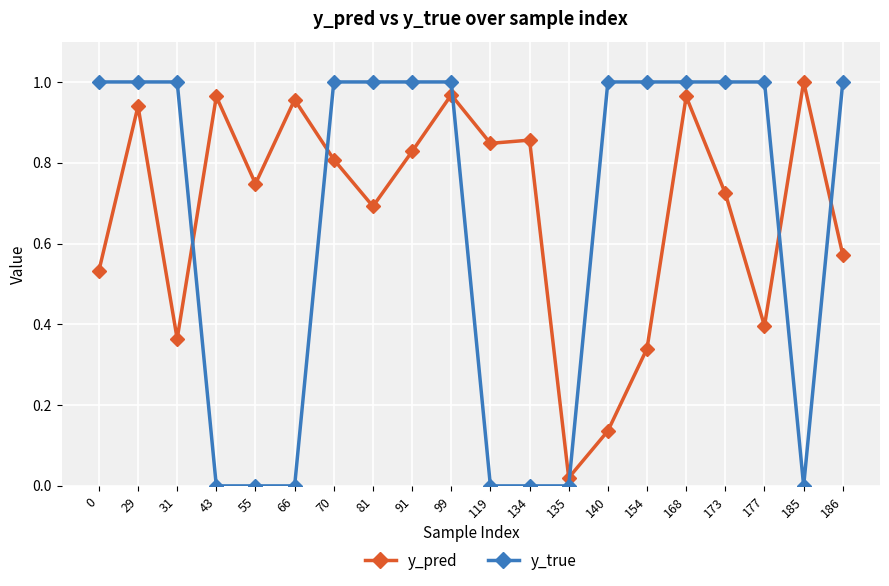

Rank the series by their average value, from lowest to highest.

y_true, y_pred